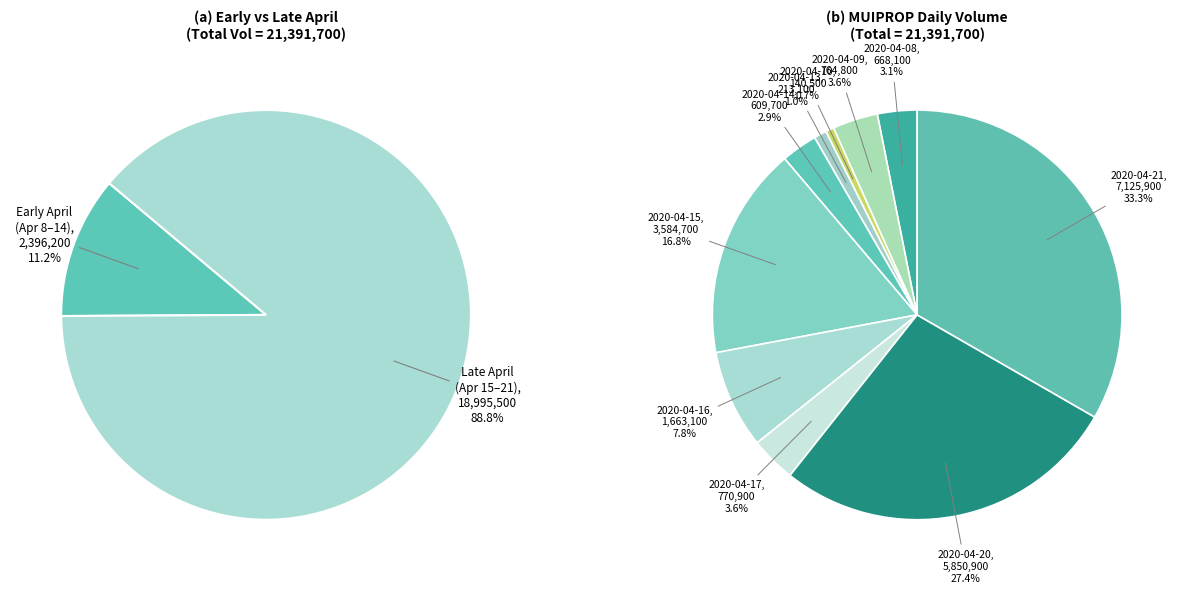

To the nearest percent, what is the average slice percentage?

10%